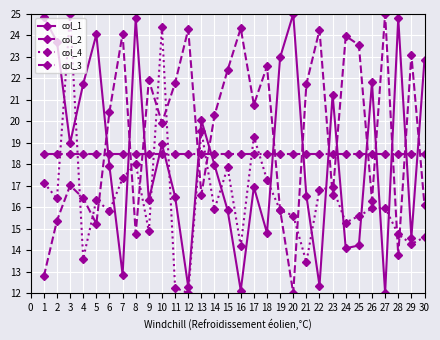

What are all the series names shown in the legend?

col_1, col_2, col_4, col_3